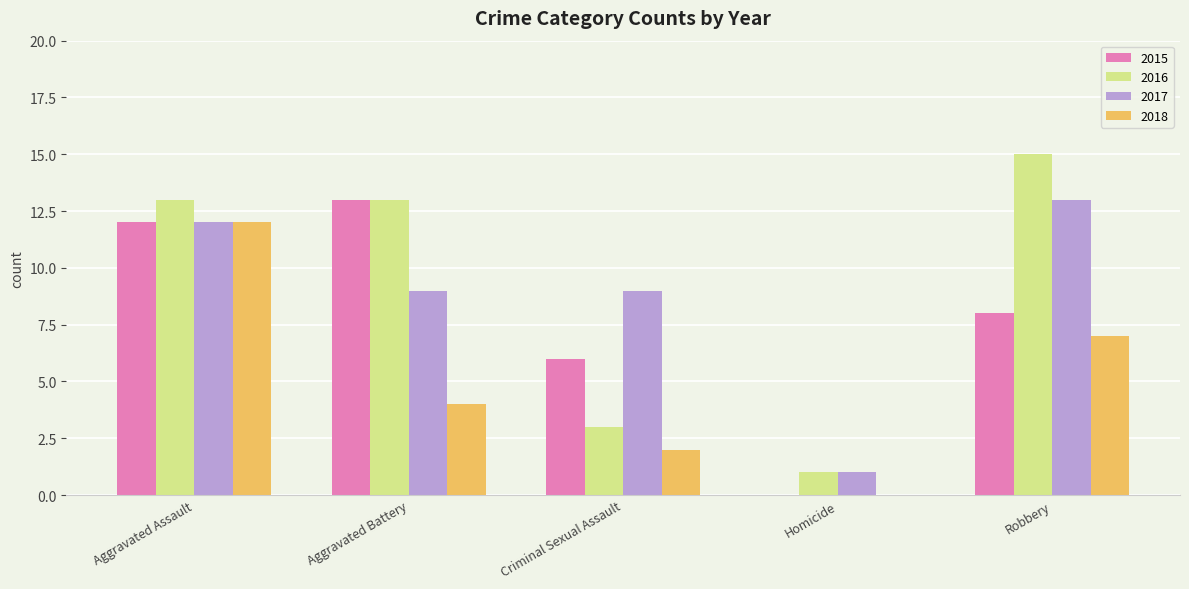

Which series changed the most between Criminal Sexual Assault and Homicide?

2017